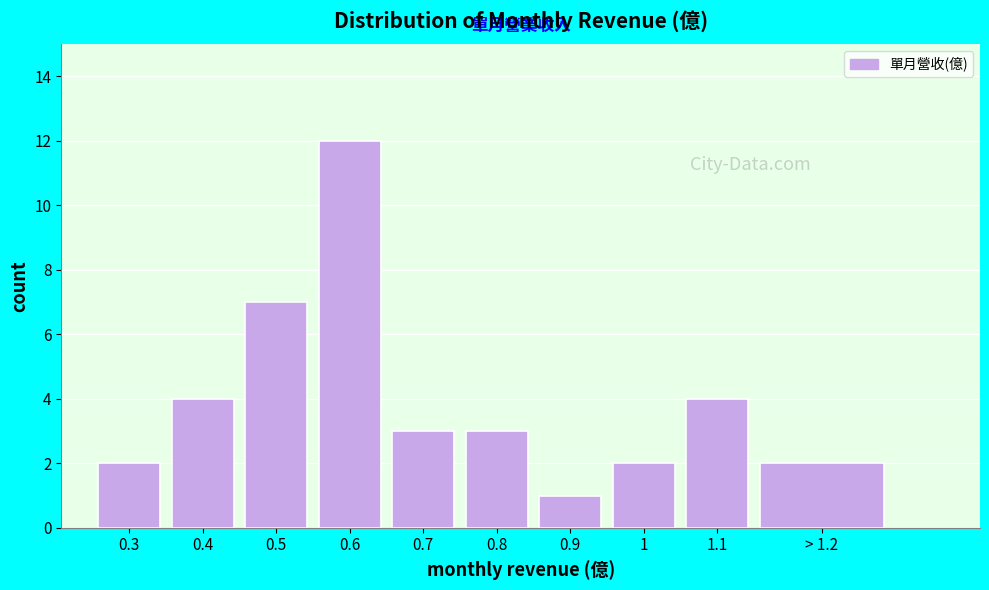

Reading right to left, list all the values displayed in this chart.

> 1.2=2	1.1=4	1=2	0.9=1	0.8=3	0.7=3	0.6=12	0.5=7	0.4=4	0.3=2